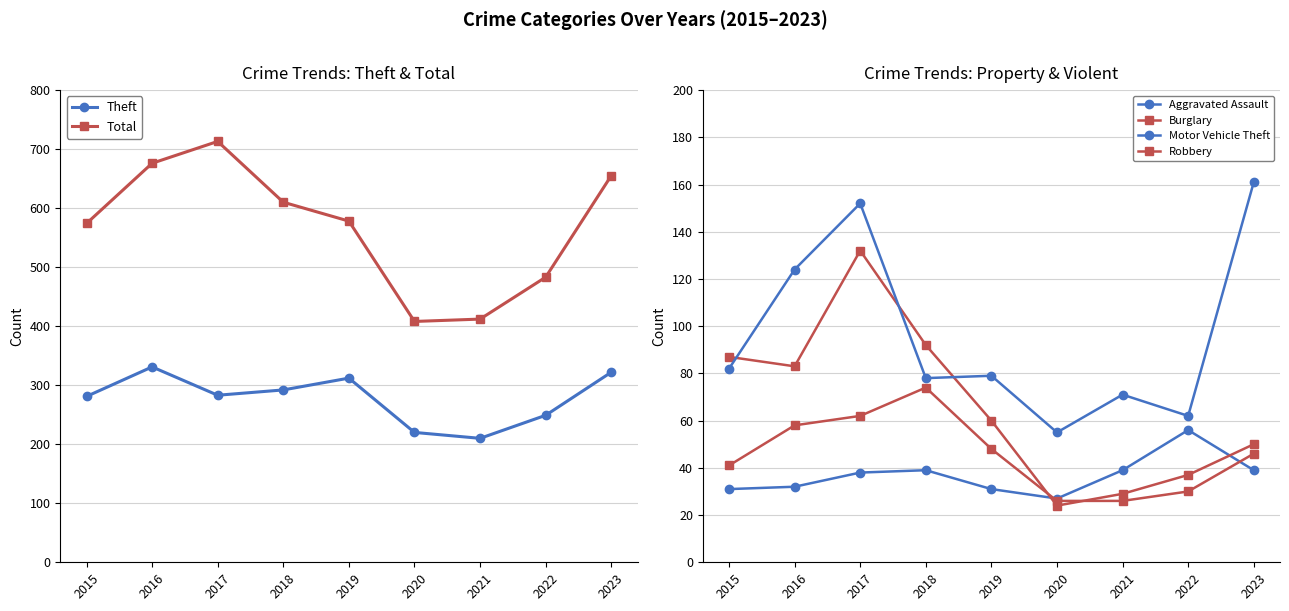

List the labels in order of Theft value, largest first.

2016, 2023, 2019, 2018, 2017, 2015, 2022, 2020, 2021